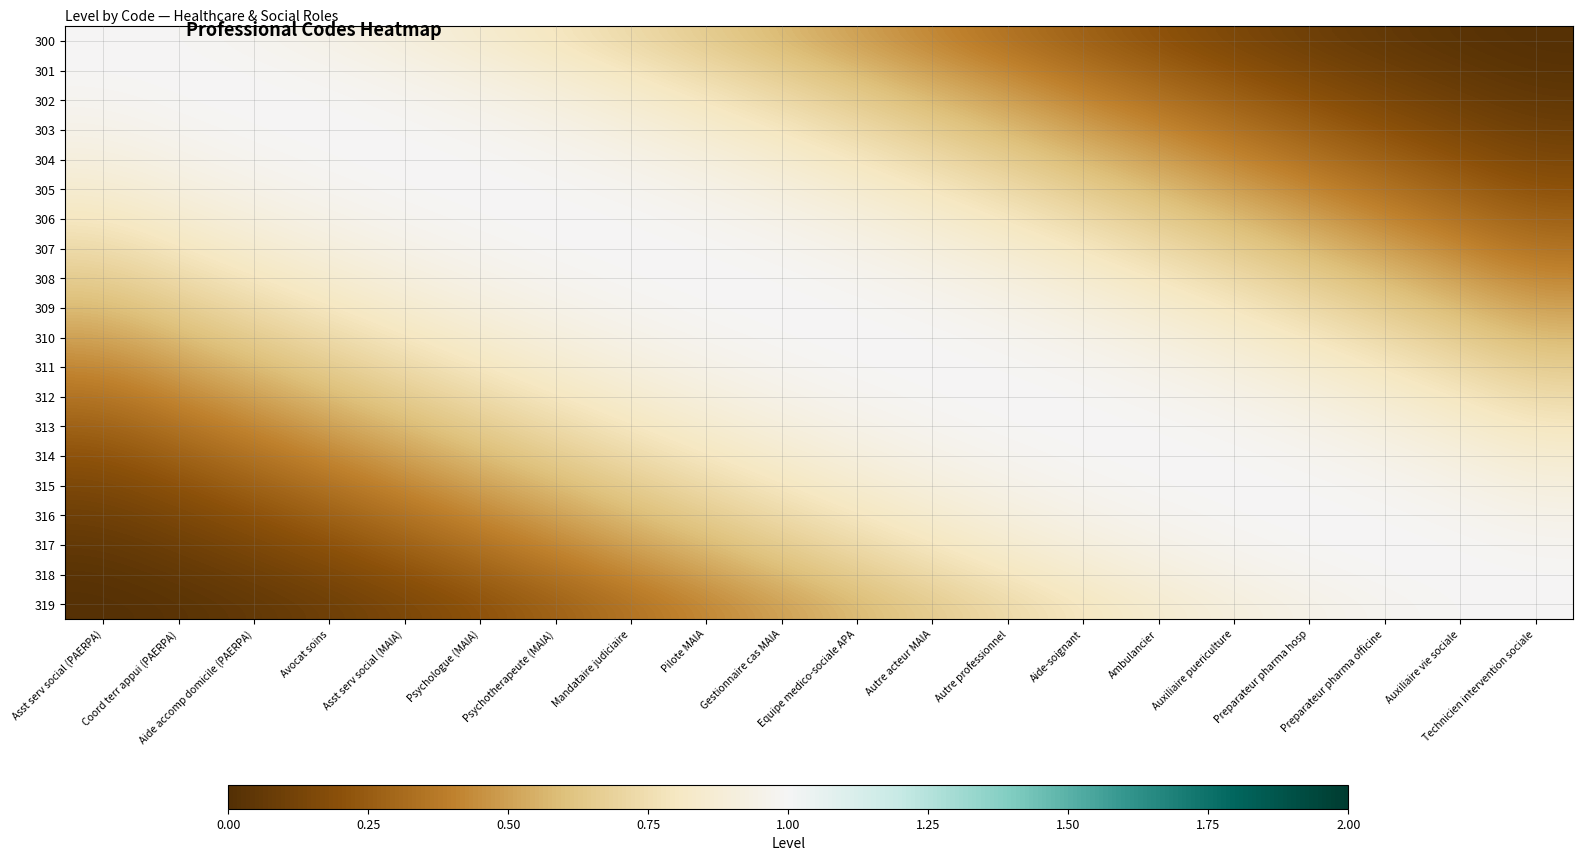

Which label corresponds to the smallest value in the chart?

Technicien intervention sociale